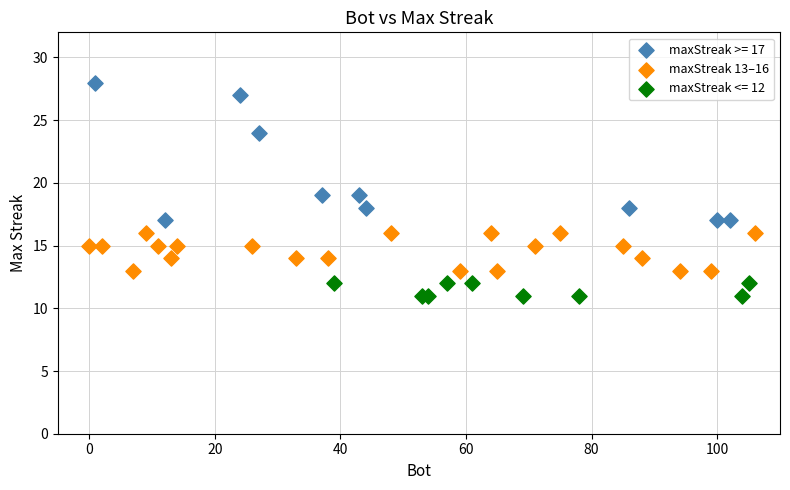

Which series has the largest Y range (max minus min)?

maxStreak >= 17